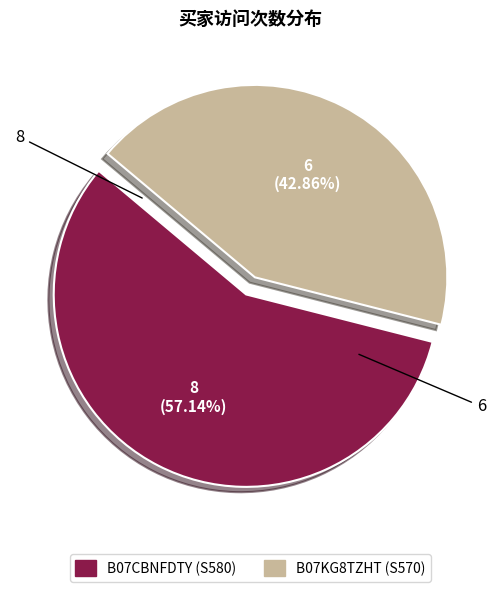

Combined, do B07CBNFDTY and B07KG8TZHT account for over 50%?

Yes